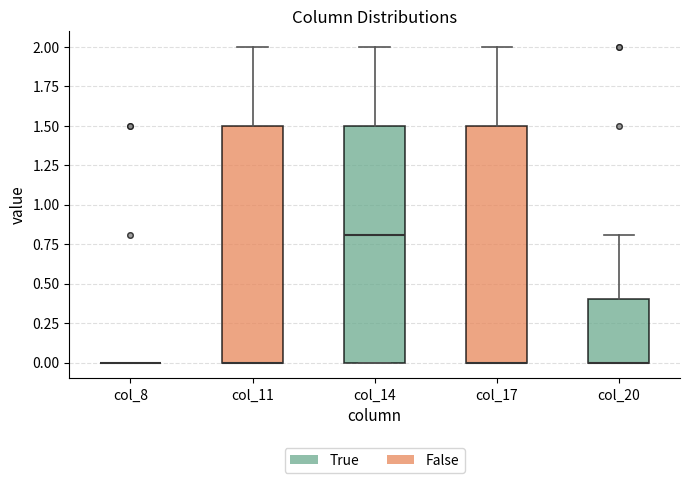

Reading left to right, transcribe this box plot: for each box, give where its median line is, the range the box spans, and where its two whiskers end, as read against the y-axis. The values are not printed on the chart, so give them approximately, as read against the axis.

col_8: box collapsed to a line at 0.0, whiskers 0.0 to 0.0
col_11: median 0.0 (drawn on the box's lower edge), box 0.0 to 1.5, whiskers 0.0 to 2.0
col_14: median 0.8, box 0.0 to 1.5, whiskers 0.0 to 2.0
col_17: median 0.0 (drawn on the box's lower edge), box 0.0 to 1.5, whiskers 0.0 to 2.0
col_20: median 0.0 (drawn on the box's lower edge), box 0.0 to 0.4, whiskers 0.0 to 0.8